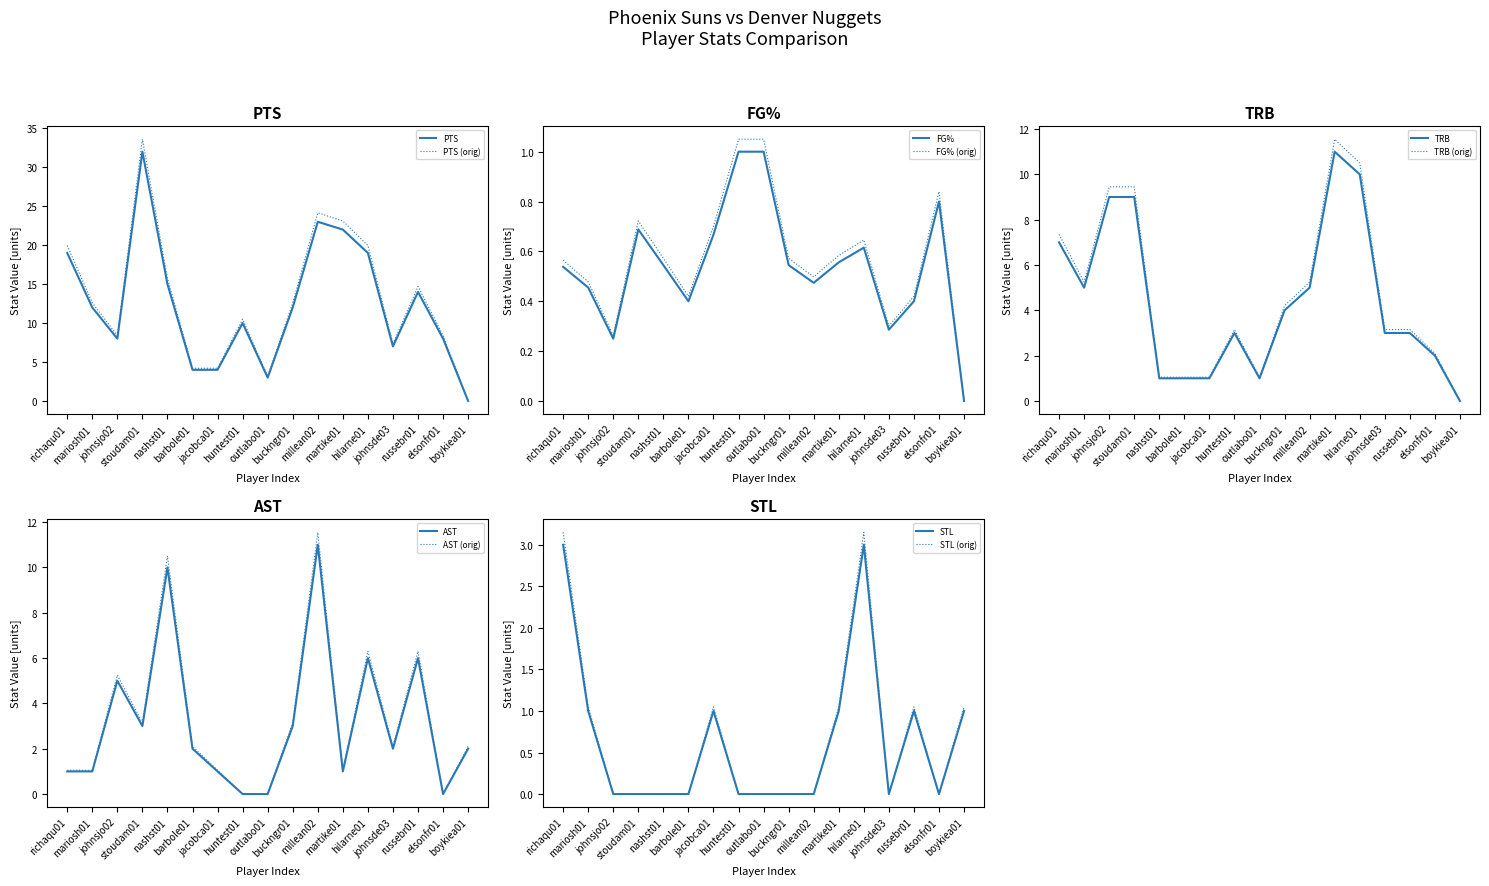

How many interior local valleys does the STL series have?

2